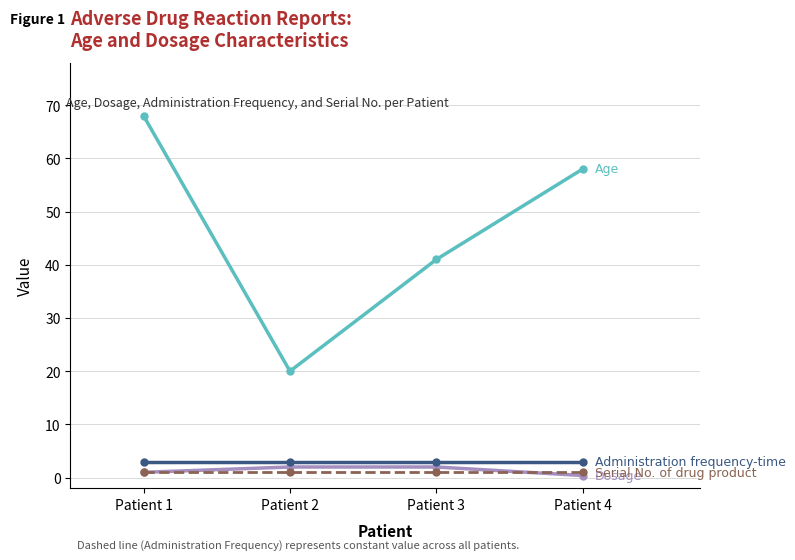

At which category does the chart reach its peak across all series?

Patient 1